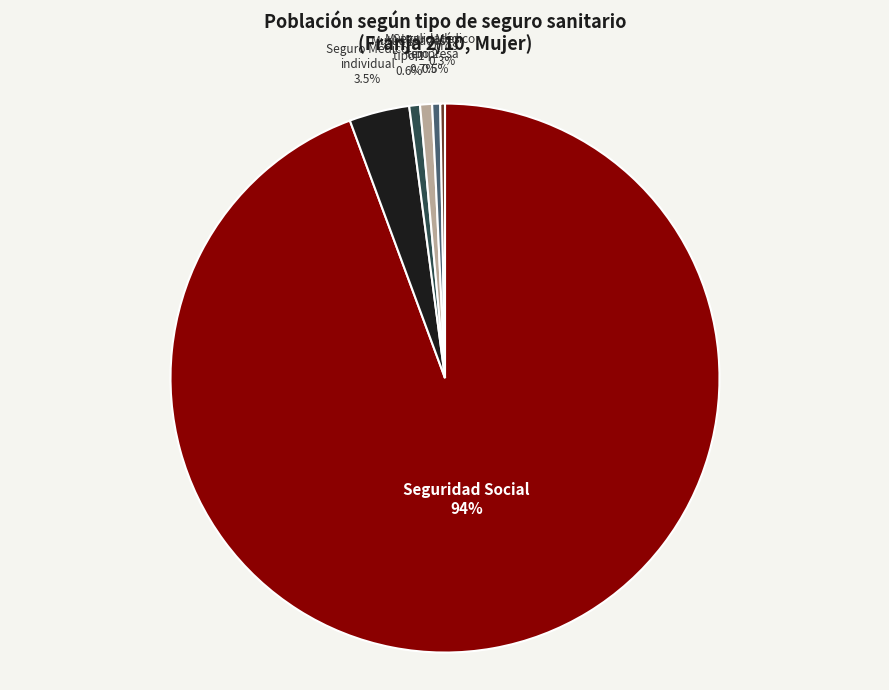

What is the majority slice?

Seguridad Social